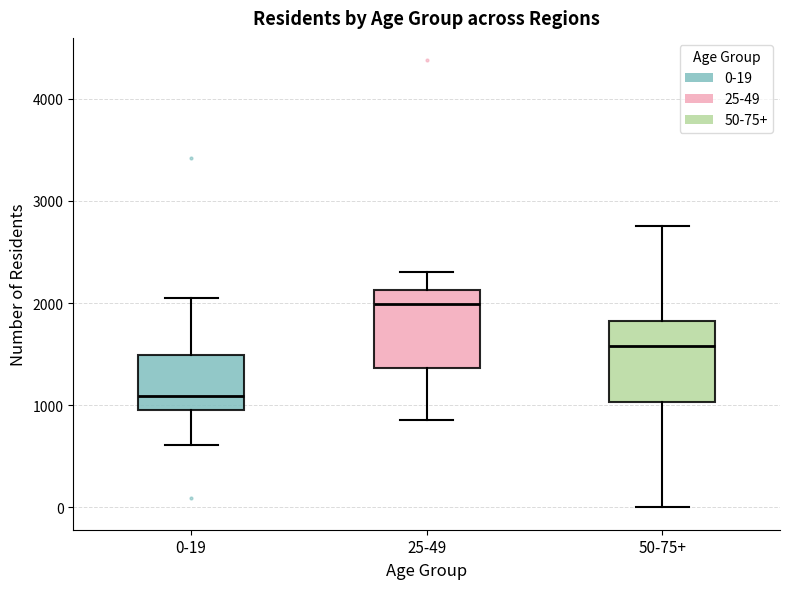

Reading left to right, read every box against the y-axis: the position of its median line, the range the box covers, and the ends of its whiskers. The values are not printed on the chart, so give them approximately, as read against the axis.

0-19: median 1100, box 1000 to 1500, whiskers 600 to 2100
25-49: median 2000, box 1400 to 2100, whiskers 900 to 2300
50-75+: median 1600, box 1000 to 1800, whiskers 0 to 2800